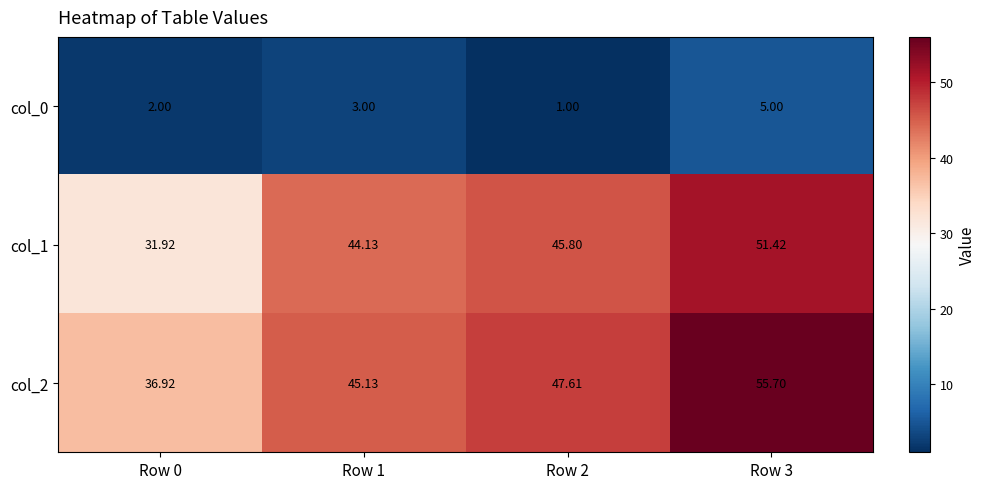

Is the value of col_2 at Row 3 greater than the value of col_1 at Row 0?

Yes